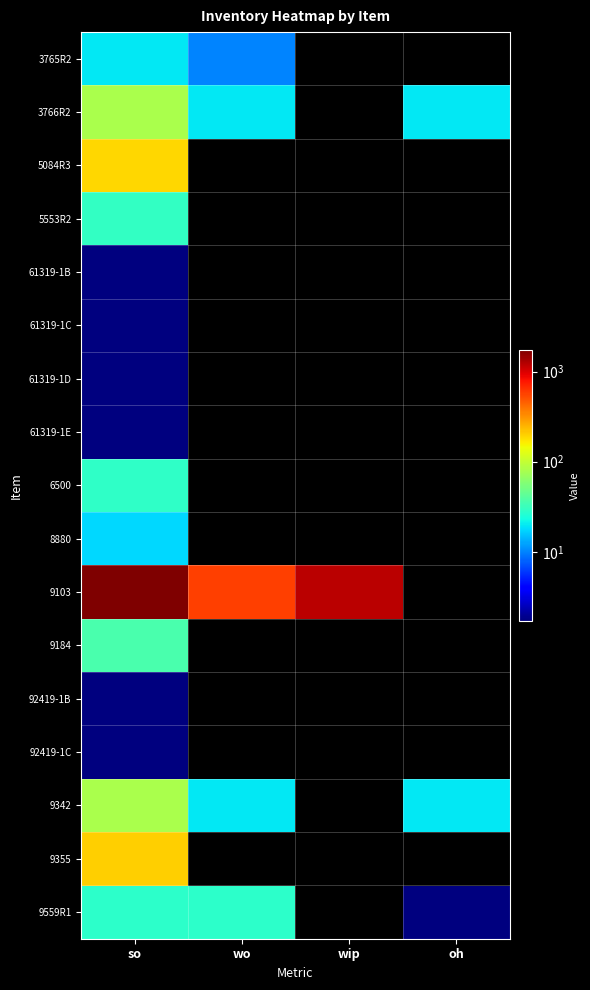

At so, list the series in order from smallest to largest.

61319-1B, 61319-1C, 61319-1D, 61319-1E, 92419-1B, 92419-1C, 8880, 3765R2, 9559R1, 6500, 5553R2, 9184, 3766R2, 9342, 5084R3, 9355, 9103